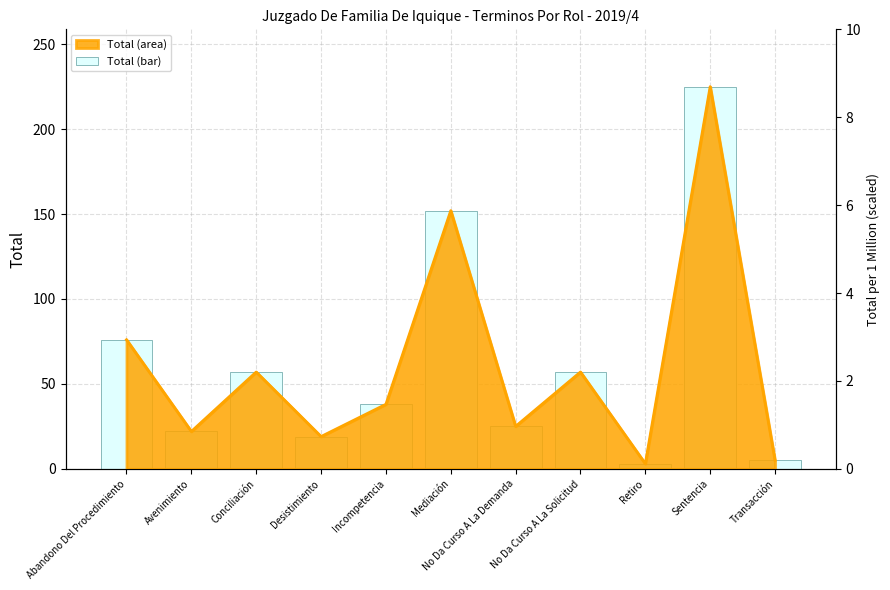

Where does the data first go above 38?

Abandono Del Procedimiento